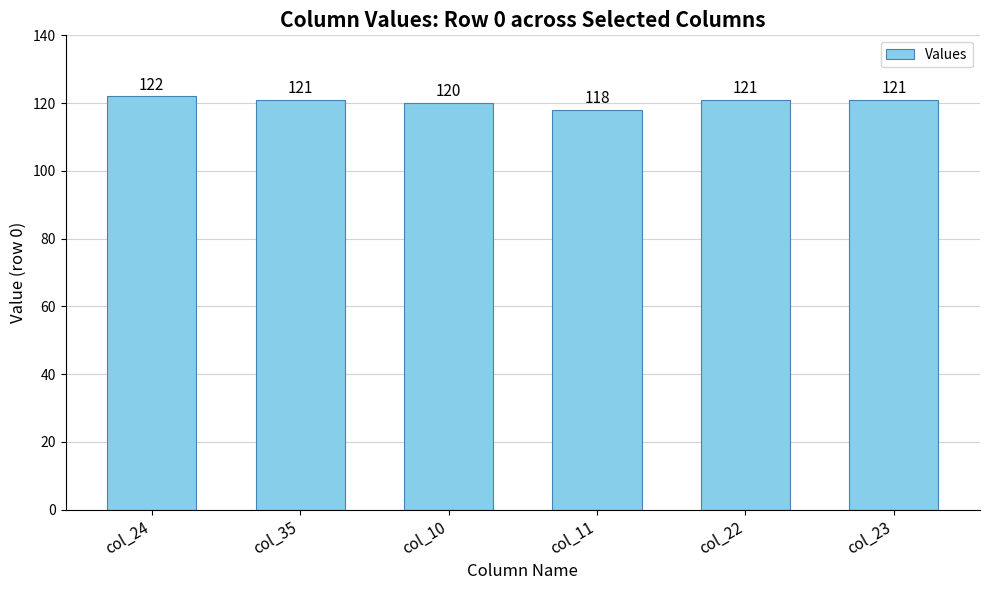

Reading left to right, transcribe all the data shown in this chart.

122	121	120	118	121	121